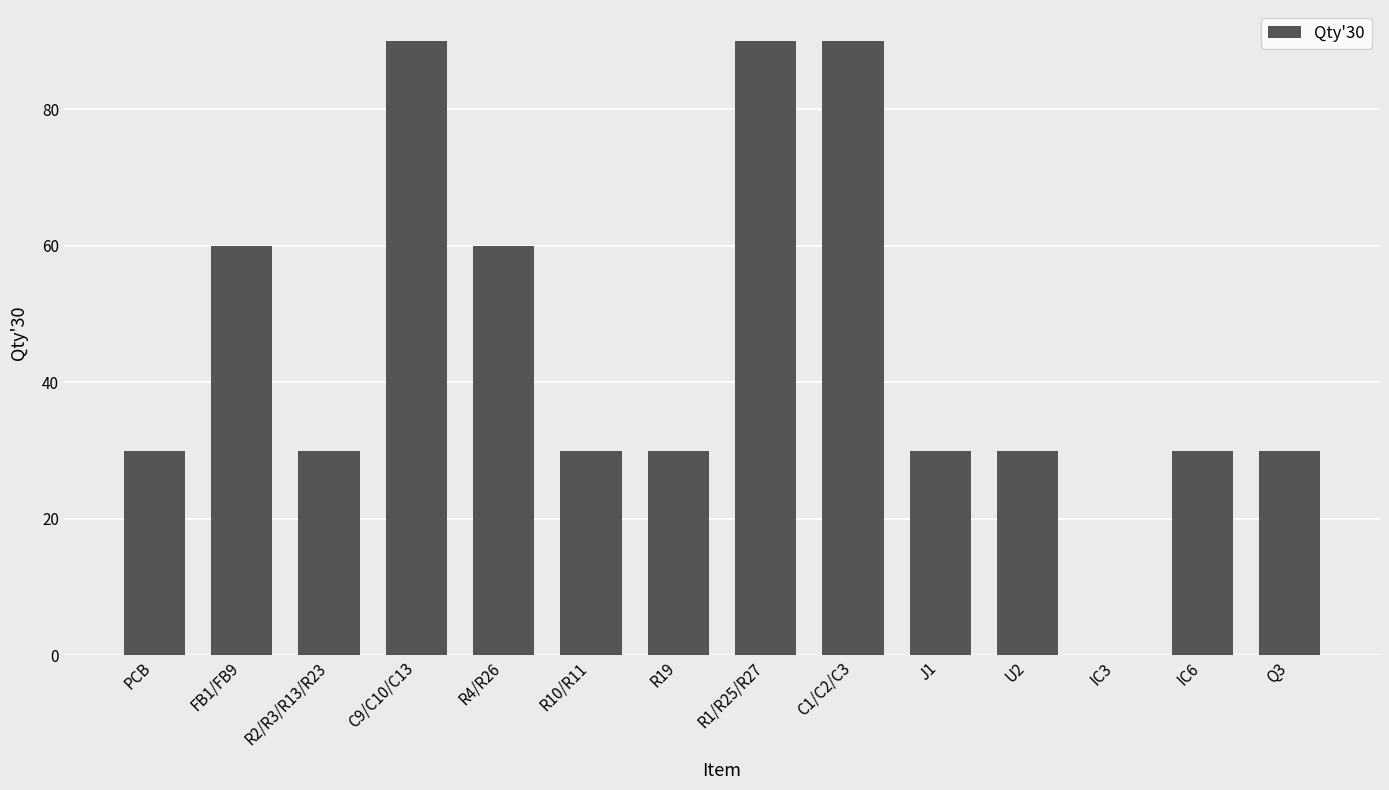

What is the maximum value shown in the chart?

90